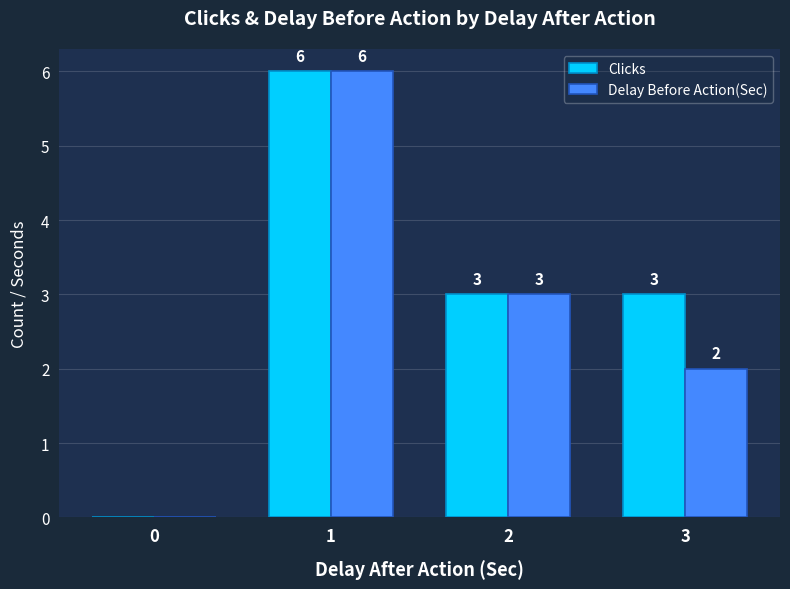

Are the bars horizontal?

No